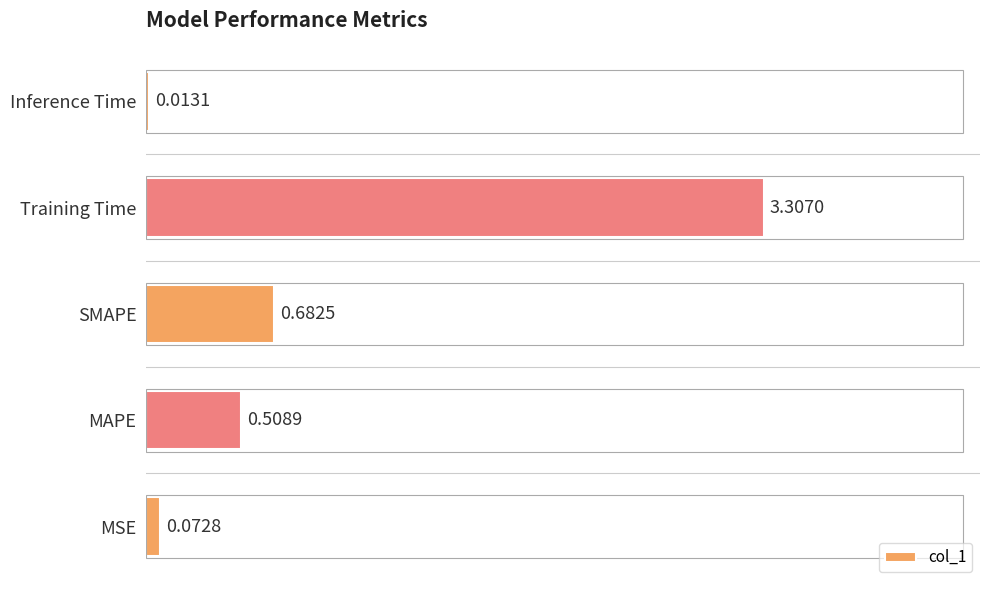

Which category has the highest value across all series?

Training Time